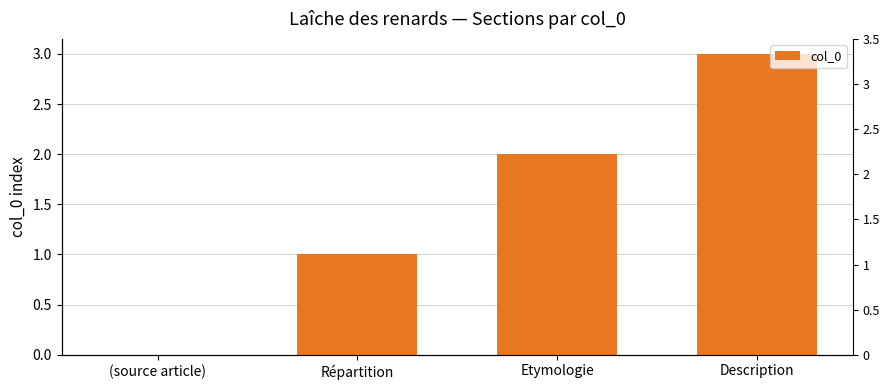

Reading right to left, what are all the values shown in this chart?

Description=3	Etymologie=2	Répartition=1	(source article)=0